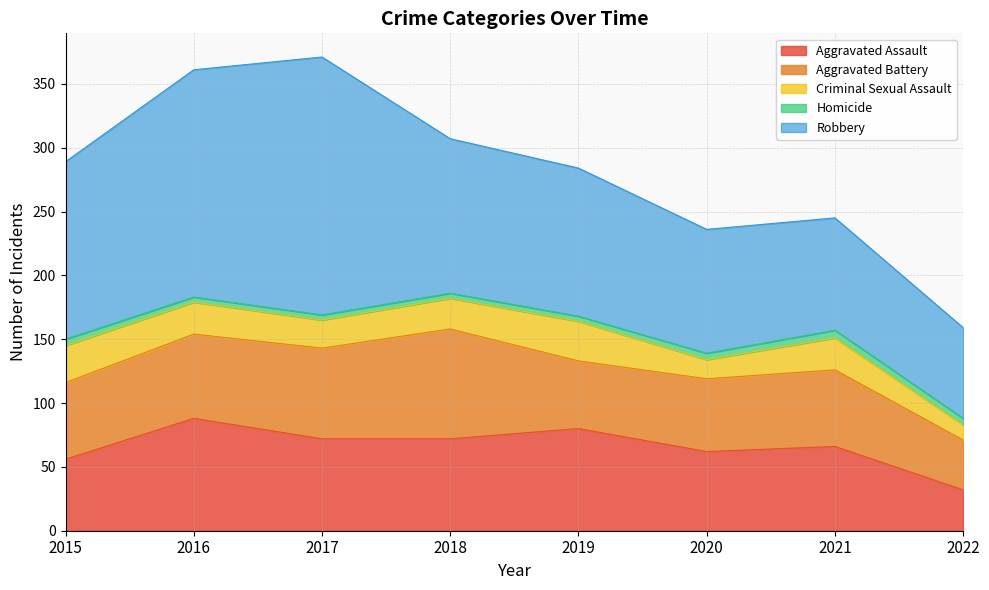

What is the total value across all series at 2018?

307